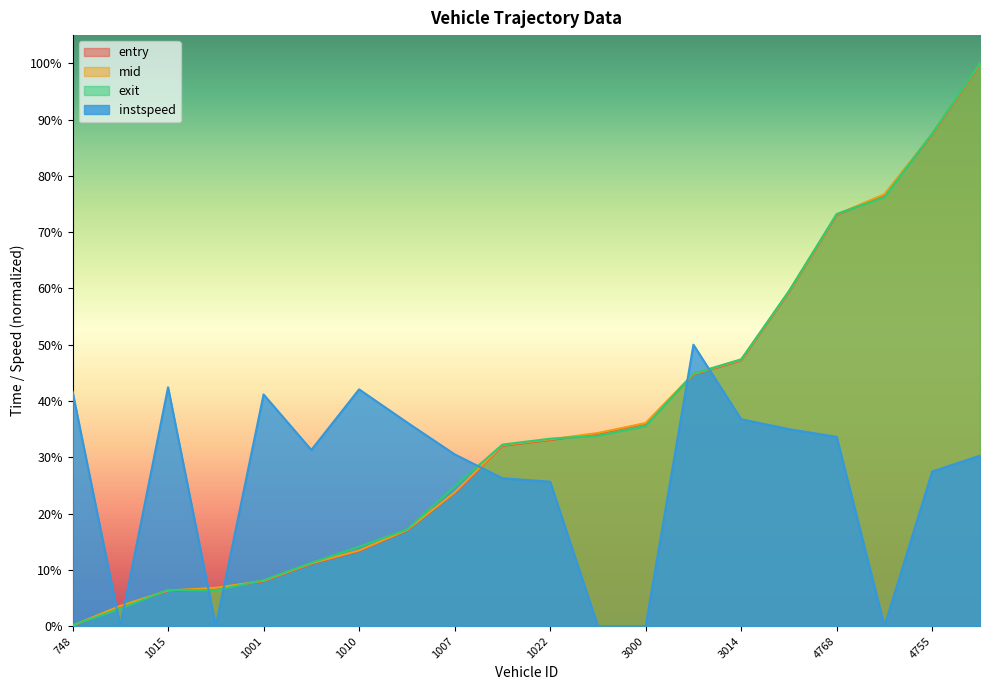

Reading right to left, transcribe all the data shown in this chart.

entry: 1.0	0.9	0.8	0.7	0.6	0.5	0.4	0.4	0.3	0.3	0.3	0.2	0.2	0.1	0.1	0.1	0.1	0.1	0.0	0.0
mid: 1.0	0.9	0.8	0.7	0.6	0.5	0.4	0.4	0.3	0.3	0.3	0.2	0.2	0.1	0.1	0.1	0.1	0.1	0.0	0.0
exit: 1.0	0.9	0.8	0.7	0.6	0.5	0.4	0.4	0.3	0.3	0.3	0.2	0.2	0.1	0.1	0.1	0.1	0.1	0.0	0.0
instspeed: 0.3	0.3	0.0	0.3	0.3	0.4	0.5	0.0	0.0	0.3	0.3	0.3	0.4	0.4	0.3	0.4	0.0	0.4	0.0	0.4